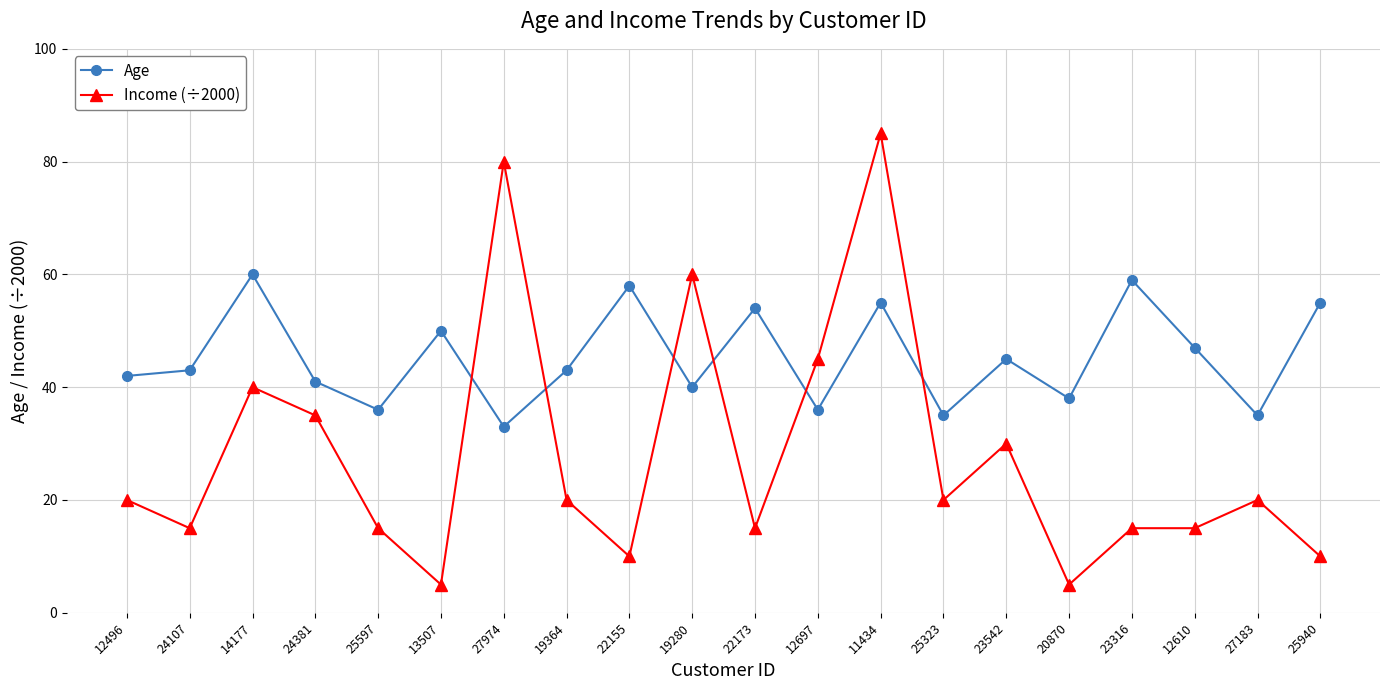

Reading left to right, extract all data points from this chart.

Age: 42	43	60	41	36	50	33	43	58	40	54	36	55	35	45	38	59	47	35	55
Income (÷2000): 20	15	40	35	15	5	80	20	10	60	15	45	85	20	30	5	15	15	20	10